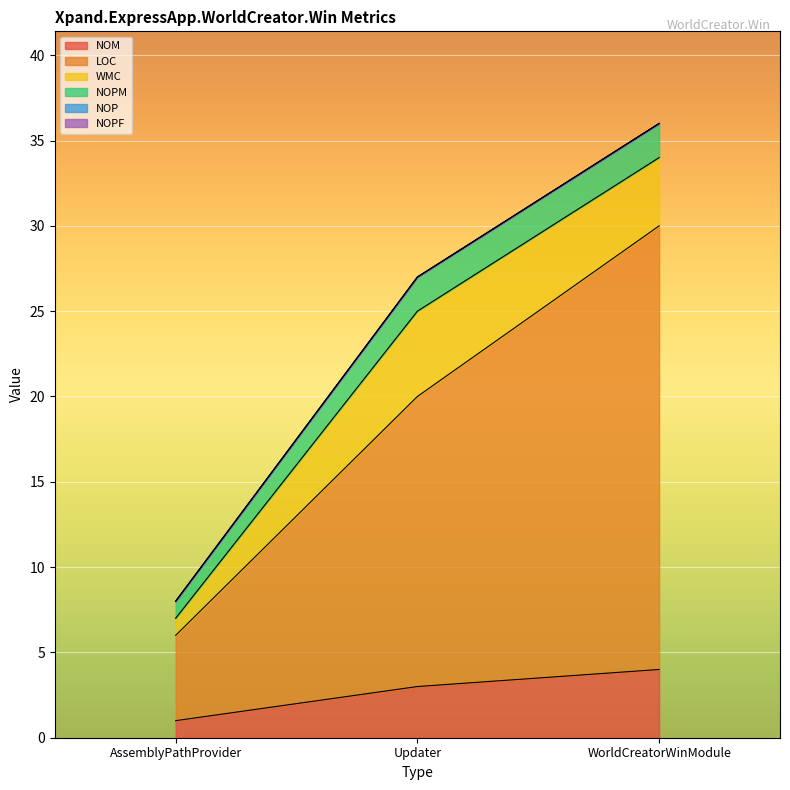

Does the chart display data point markers on the line(s)?

No